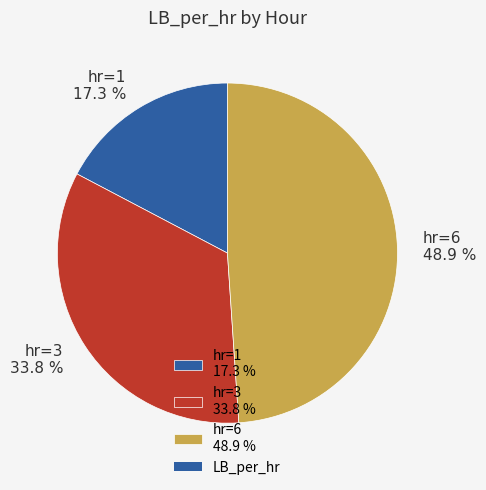

What percentage do hr=6 48.9 % and hr=1 17.3 % together represent?

66.2%